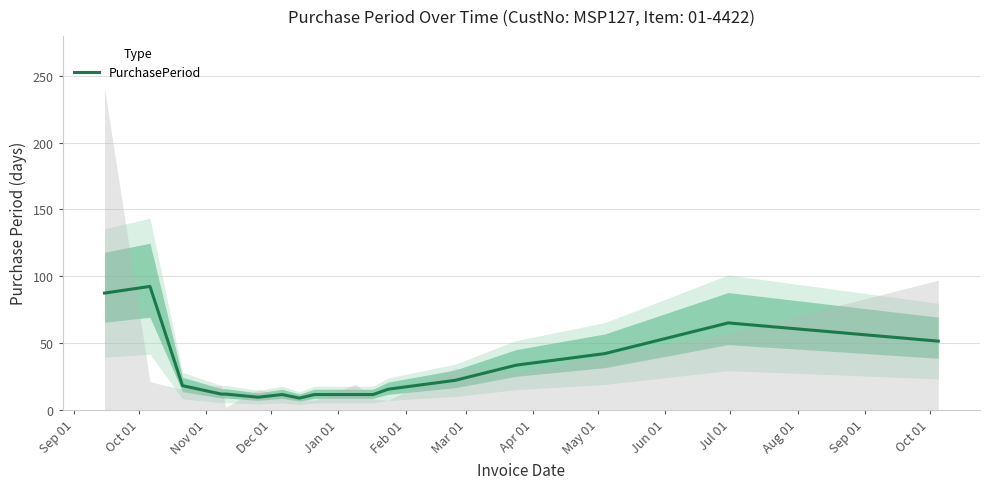

How many points are higher than both their immediate neighbors (excluding endpoints)?

4